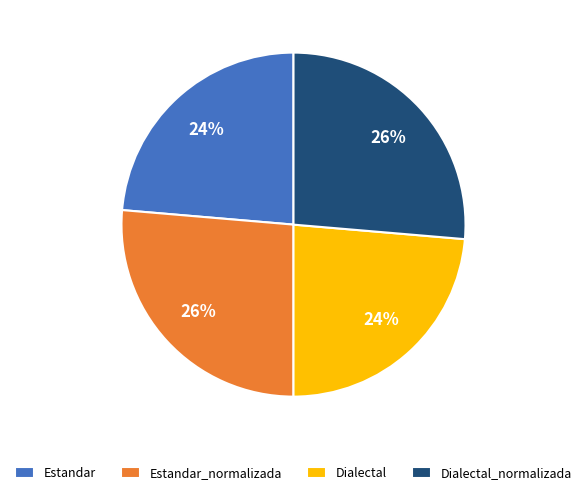

What is the ratio of the value at Dialectal_normalizada to the value at Dialectal?

1.1